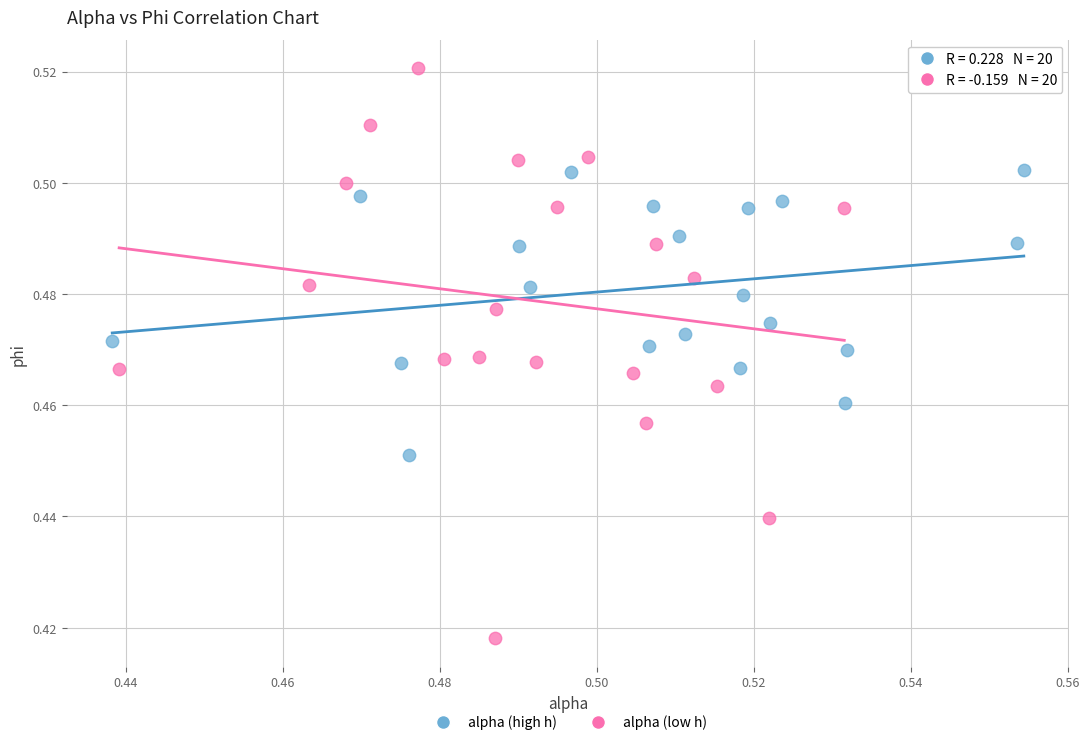

Which series has the widest spread of Y values?

alpha (low h)